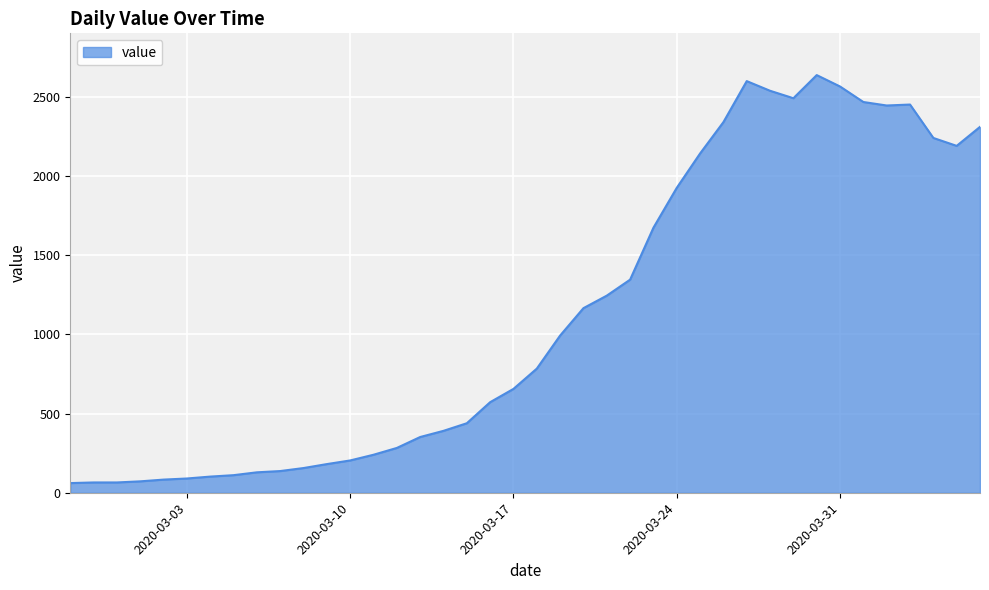

What is the minimum value shown in the chart?

61